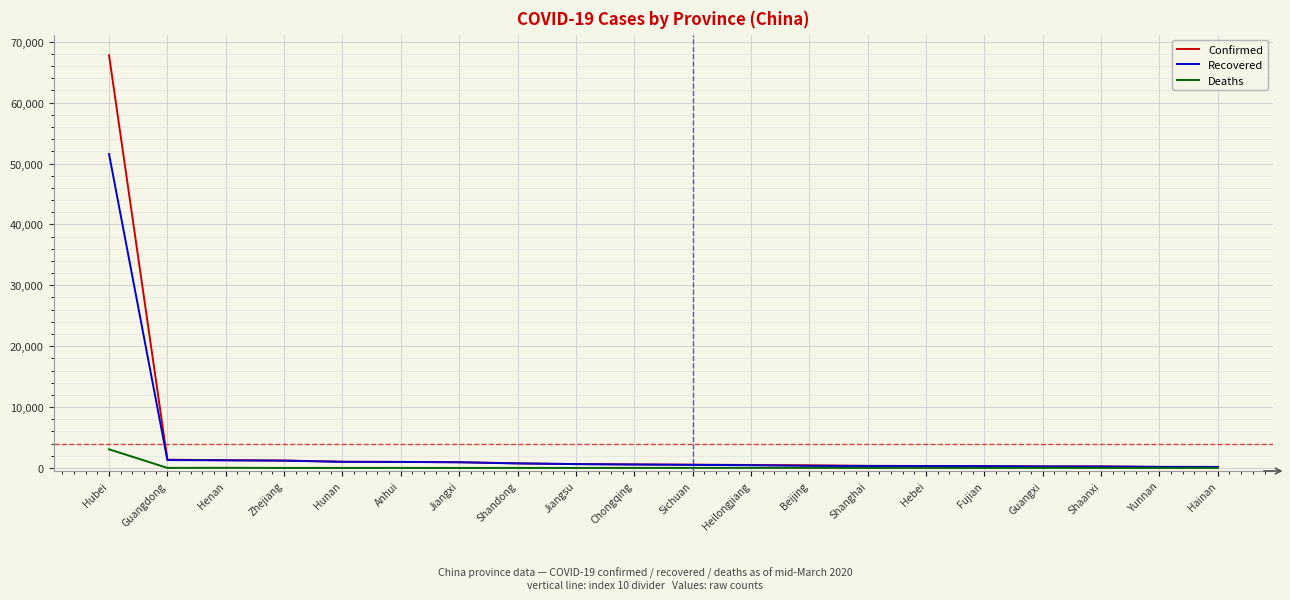

At which label does Deaths first exceed 6?

Hubei